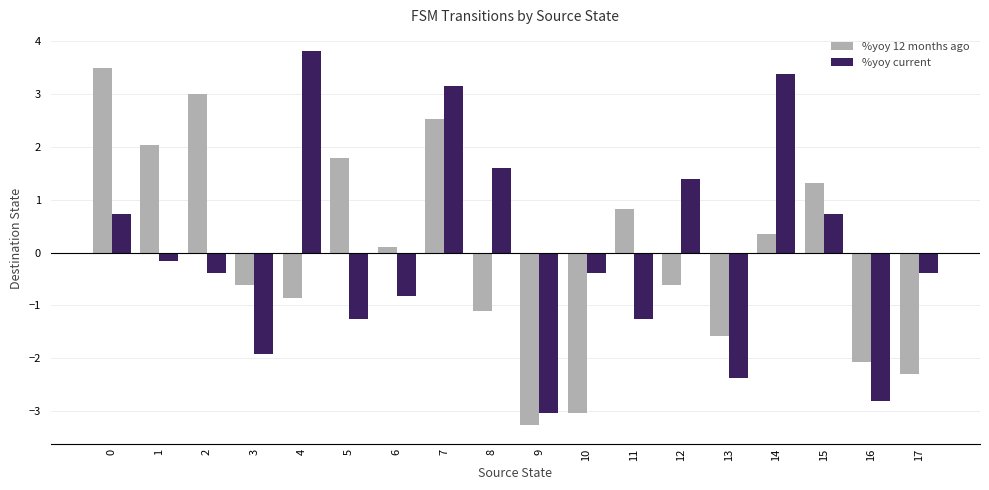

The value of %yoy 12 months ago at 7 is 2.5. True or false?

True